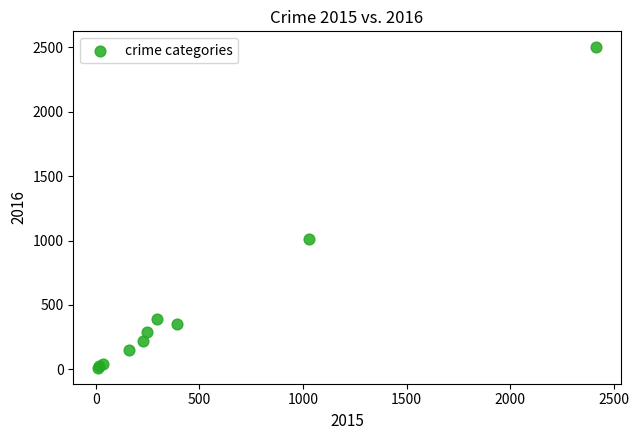

What Y value in the scatter plot is closest to 1256?

1009